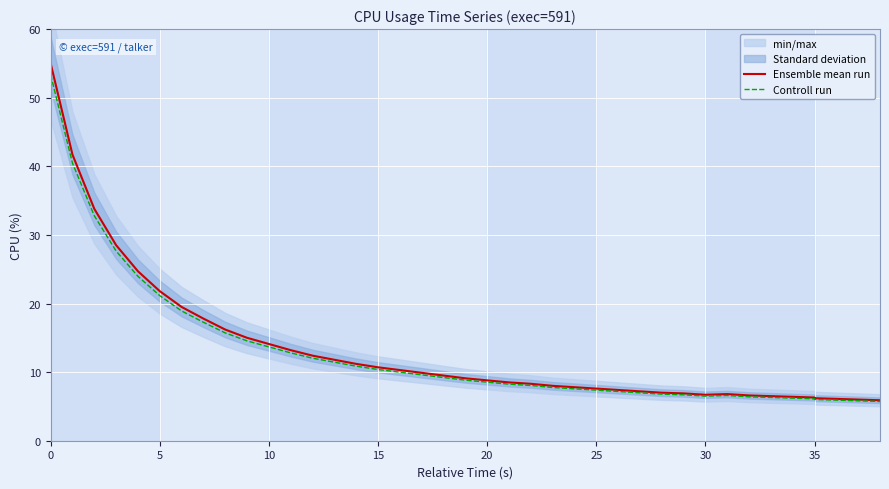

What is the difference between the second highest and minimum values in the Ensemble mean run series?

35.8